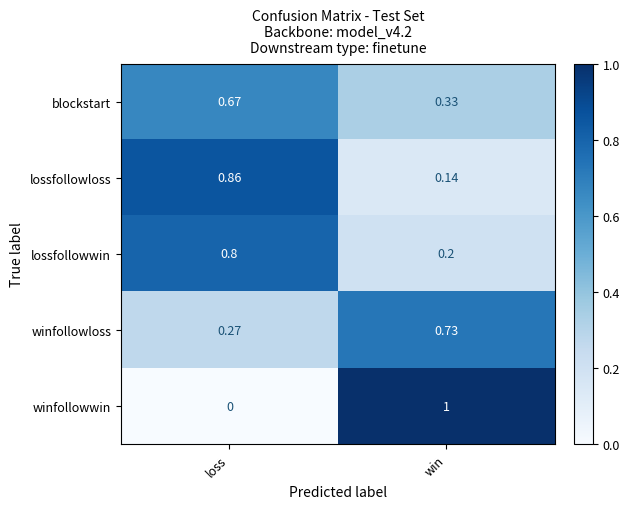

Rank the categories by winfollowloss value from highest to lowest.

win, loss